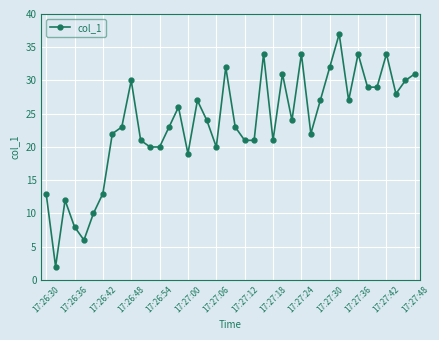

How many data points does each series have?

40